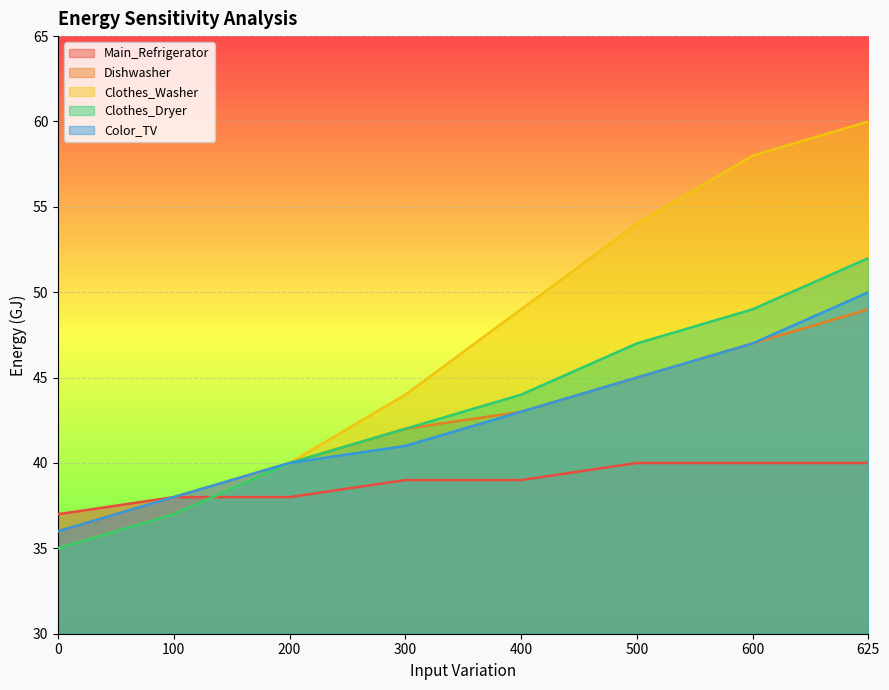

Reading left to right, what are all the values shown in this chart?

Main_Refrigerator: 37	38	38	39	39	40	40	40
Dishwasher: 36	38	40	42	43	45	47	49
Clothes_Washer: 35	37	40	44	49	54	58	60
Clothes_Dryer: 35	37	40	42	44	47	49	52
Color_TV: 36	38	40	41	43	45	47	50